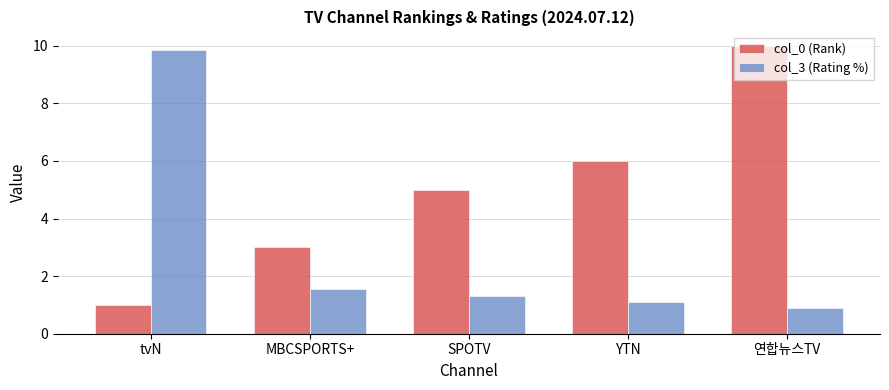

Between tvN and MBCSPORTS+, which series saw the biggest shift?

col_3 (Rating %)